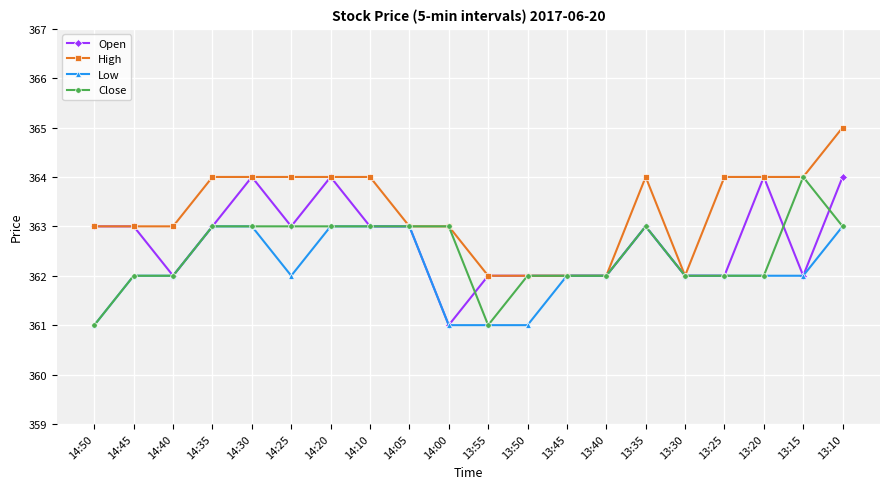

Is it true that High equals 364 at 13:35?

True